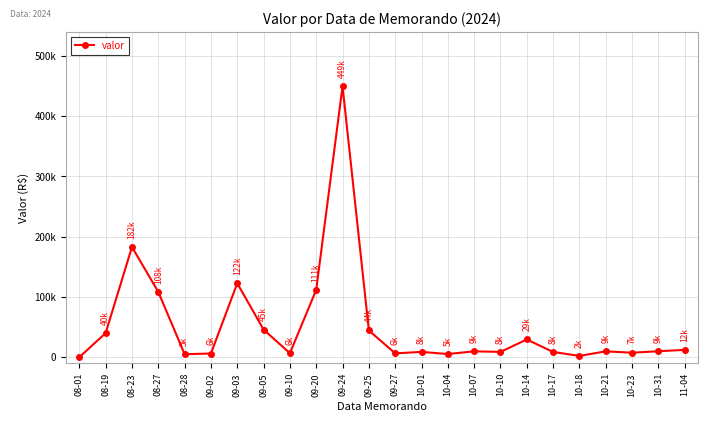

What is the sum of all values?

1242081.7